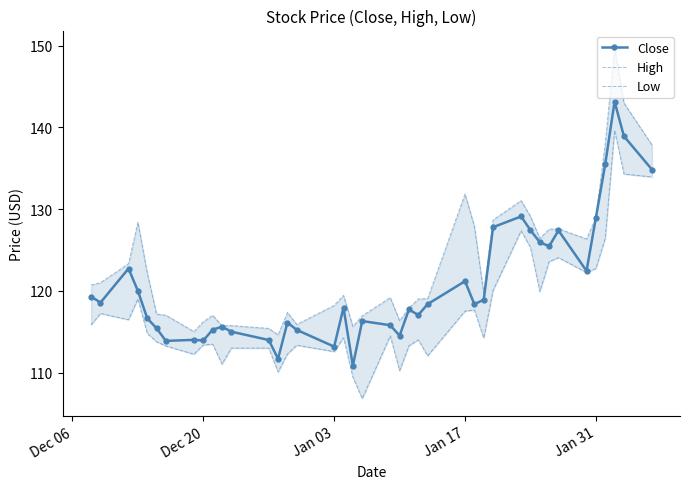

What are all the series names shown in the legend?

Close, High, Low